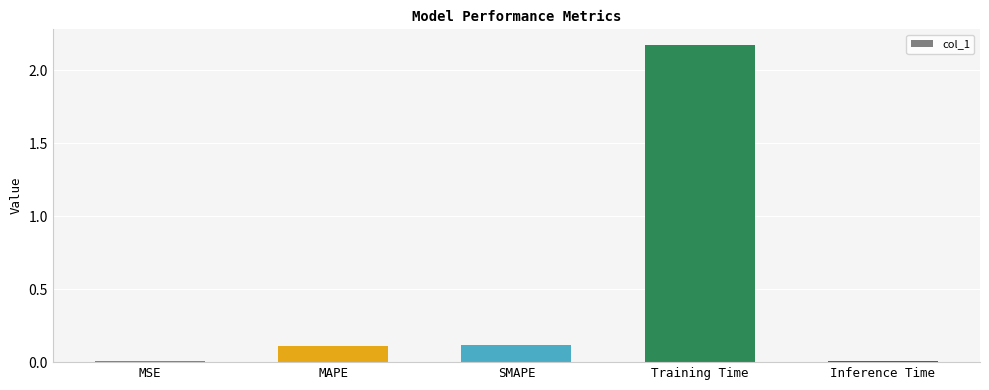

Between Training Time and MSE, which is larger?

Training Time